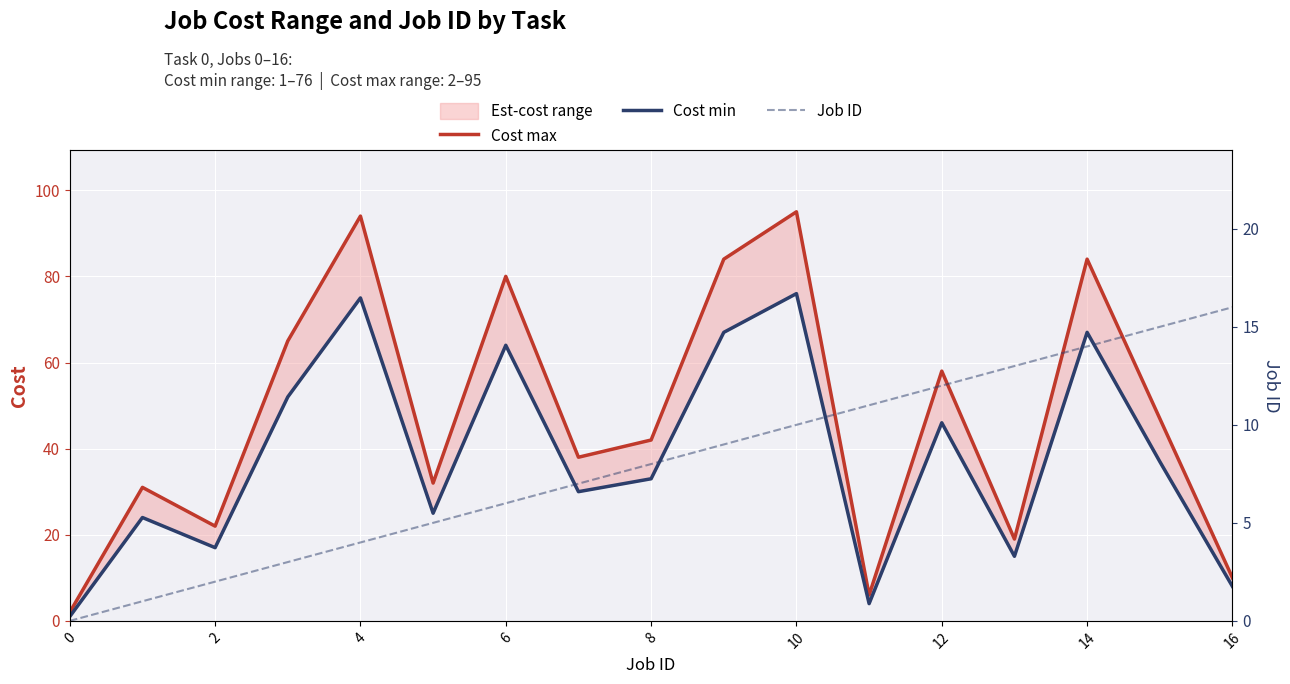

At which category does the chart reach its peak across all series?

10